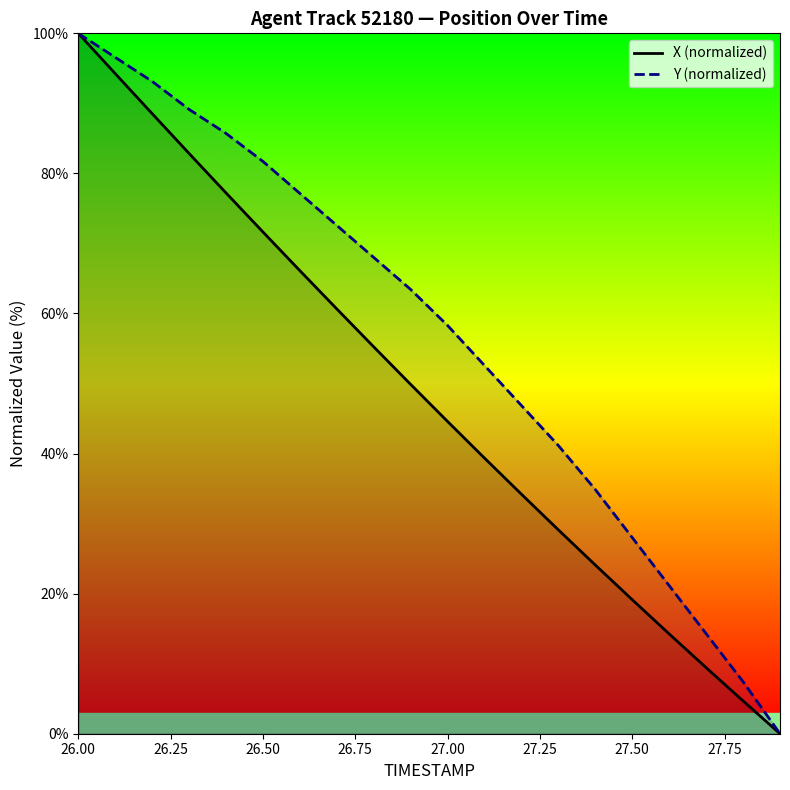

Rank the series by their average value, from highest to lowest.

Y (normalized), X (normalized)